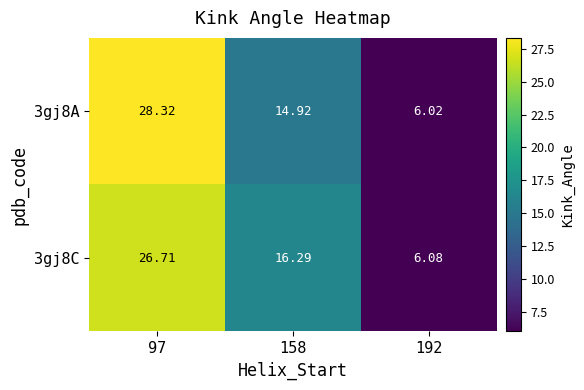

Is the value of 3gj8C at 192 greater than the value of 3gj8A at 97?

No